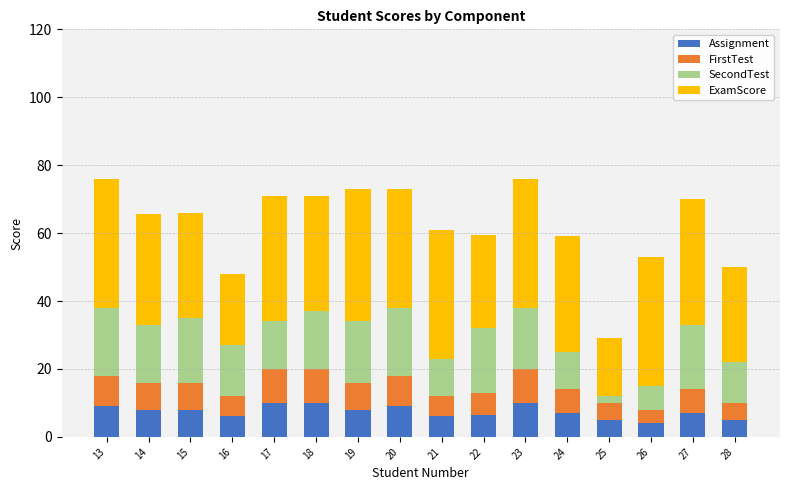

Are the bars grouped side by side (vs. stacked)?

No